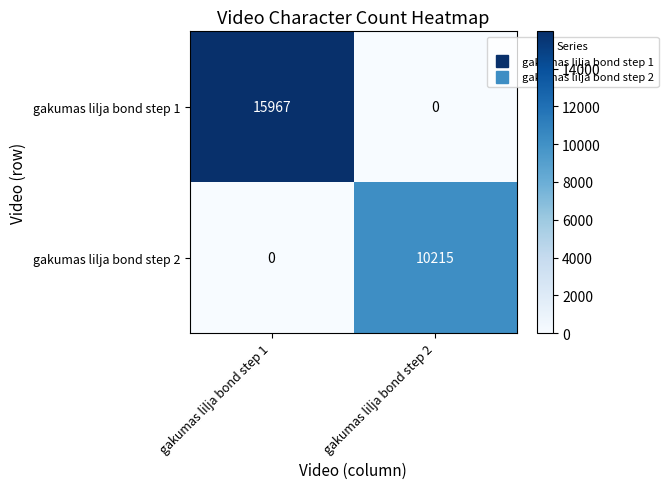

Which series has the largest range (max minus min)?

gakumas lilja bond step 1